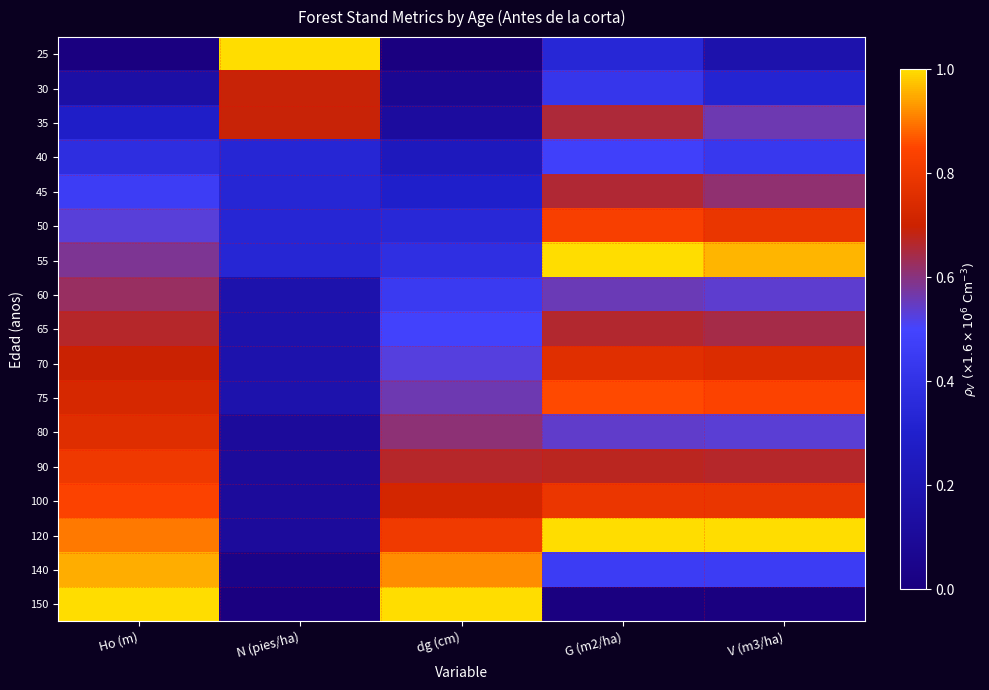

At how many categories does at least one series exceed 0?

5